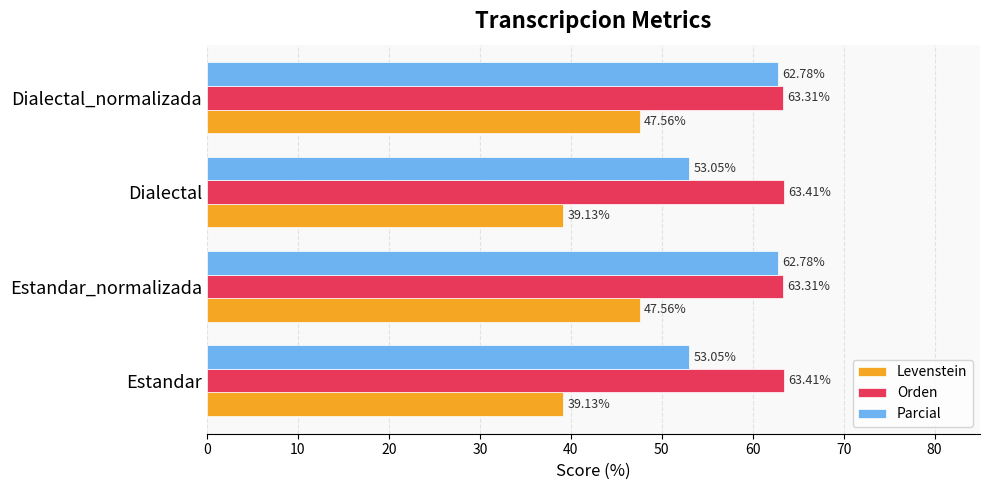

How many data points does each series have?

4